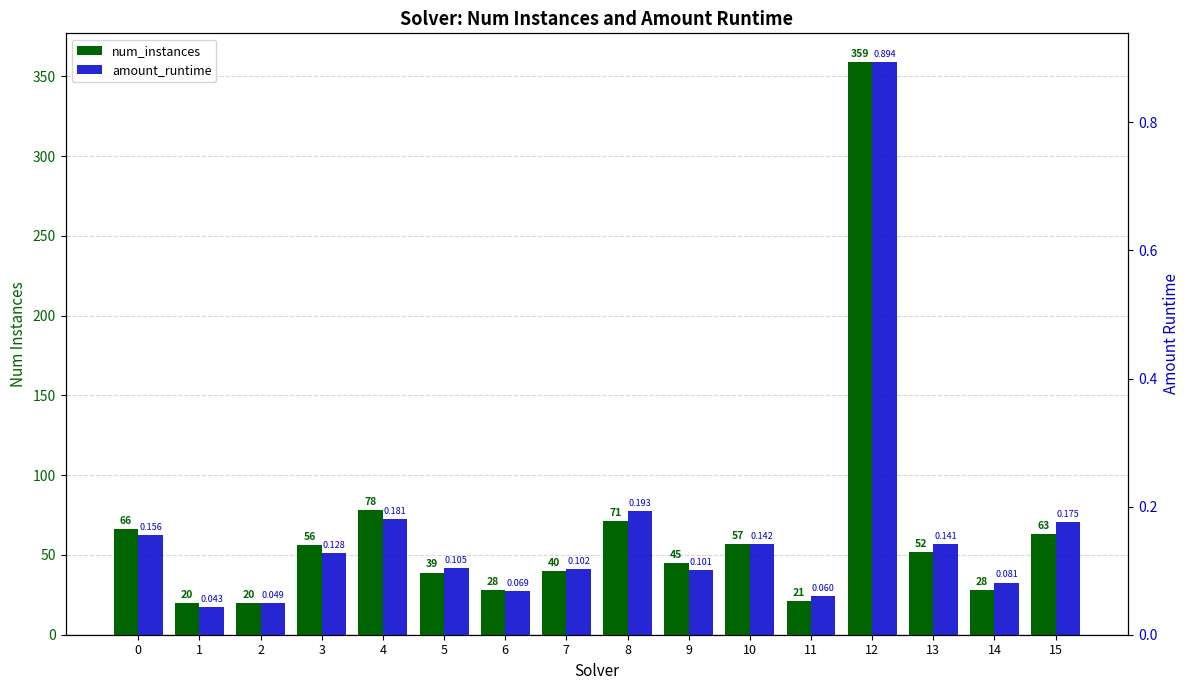

Is the value of num_instances at 3 greater than the value of amount_runtime at 1?

Yes